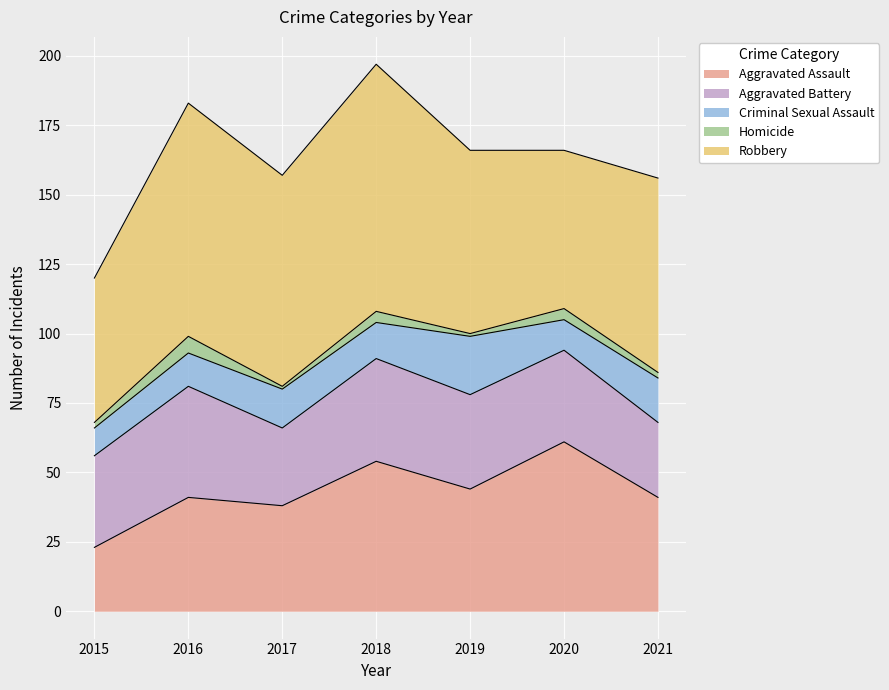

Which series has the widest spread of values?

Aggravated Assault